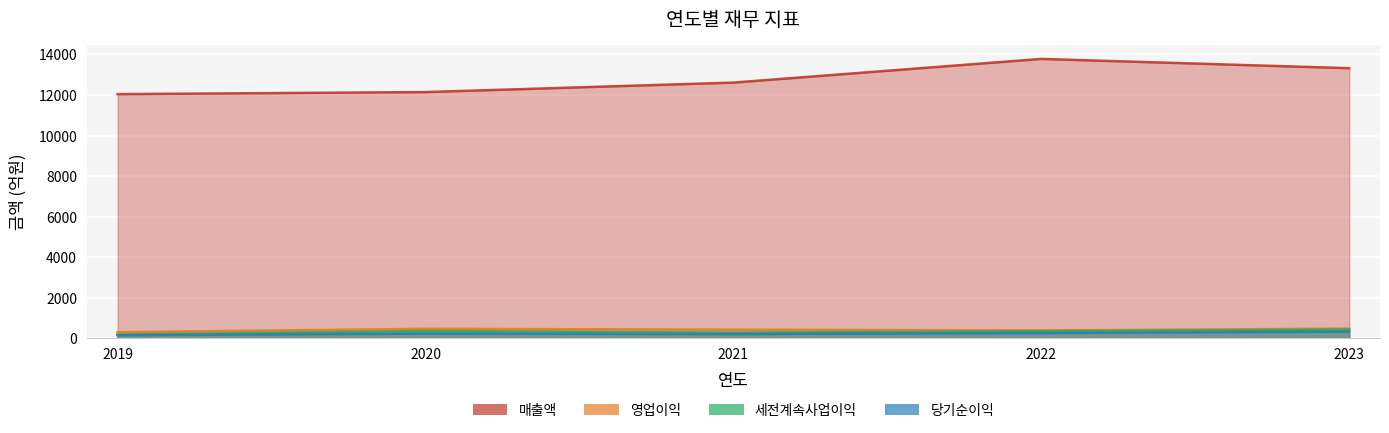

Which category has the lowest value in the 매출액 series?

2019